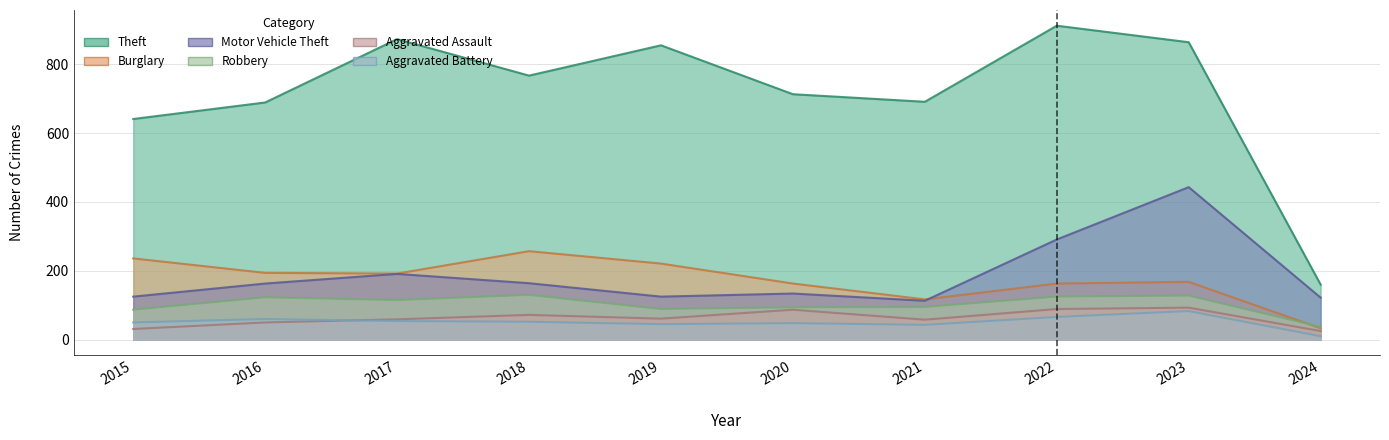

Rank the categories by Theft value from highest to lowest.

2022, 2017, 2023, 2019, 2018, 2020, 2021, 2016, 2015, 2024